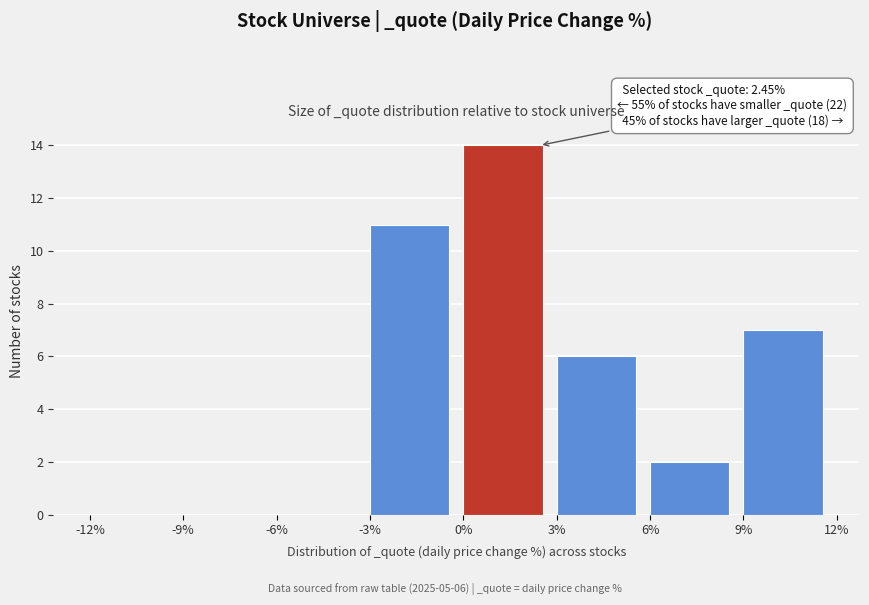

Over which range of the x-axis is the bar tallest?

0% to 3%